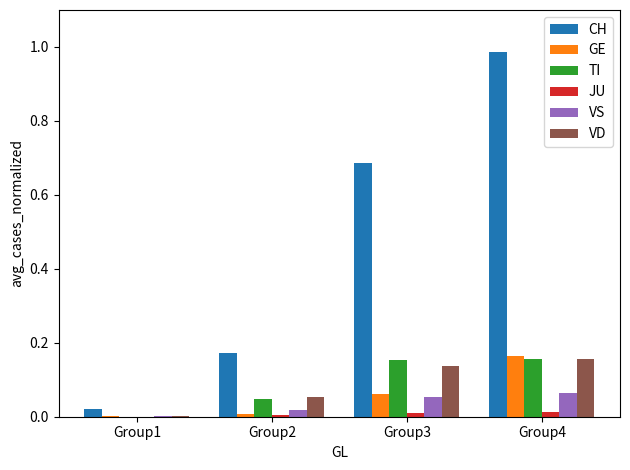

At which label is VS closest to 0?

Group1